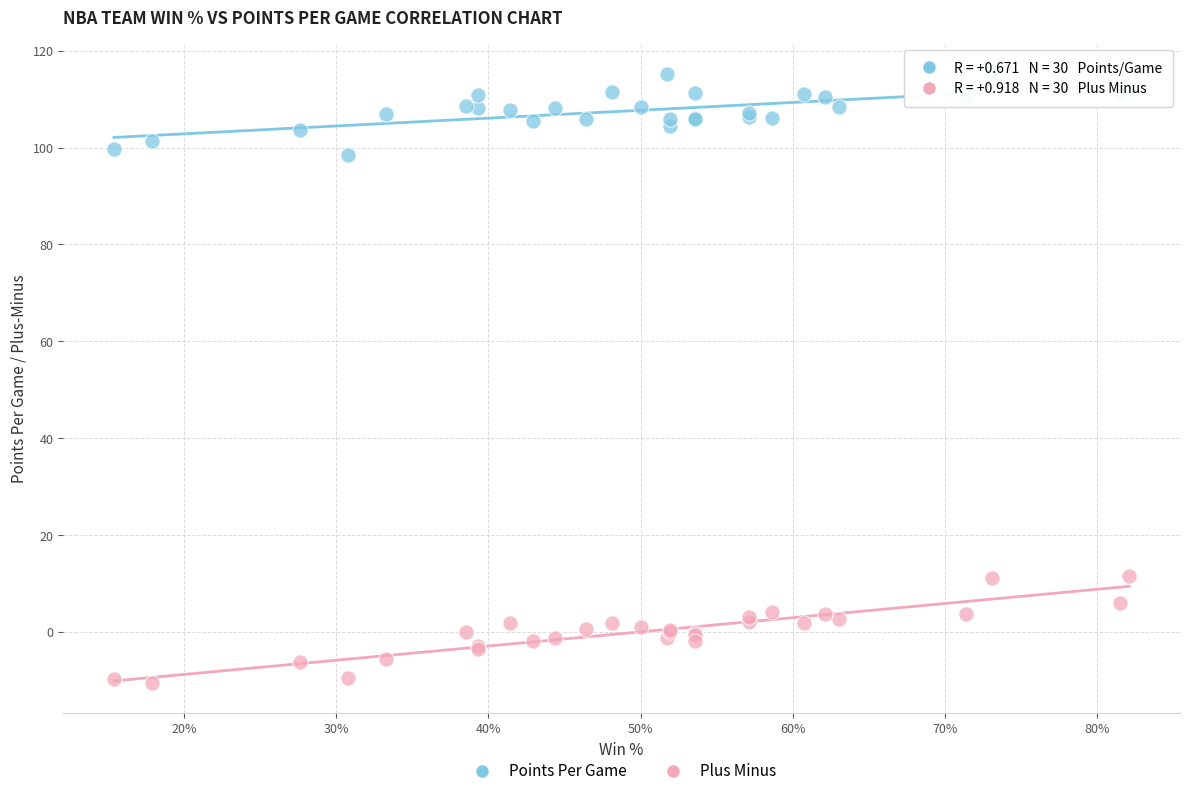

Which series contains the highest Y value?

Points Per Game